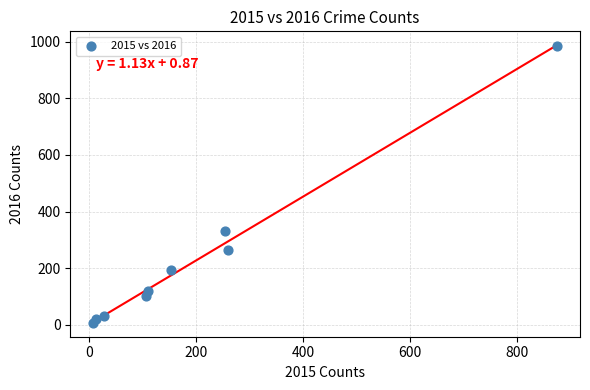

What Y value in the scatter plot is closest to 495?

333